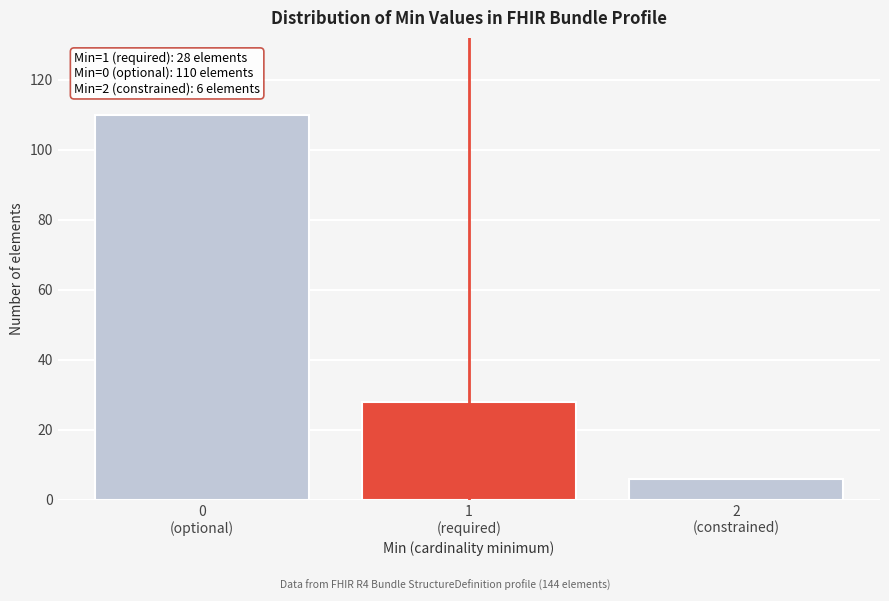

Reading left to right, extract all data points from this chart.

110	28	6